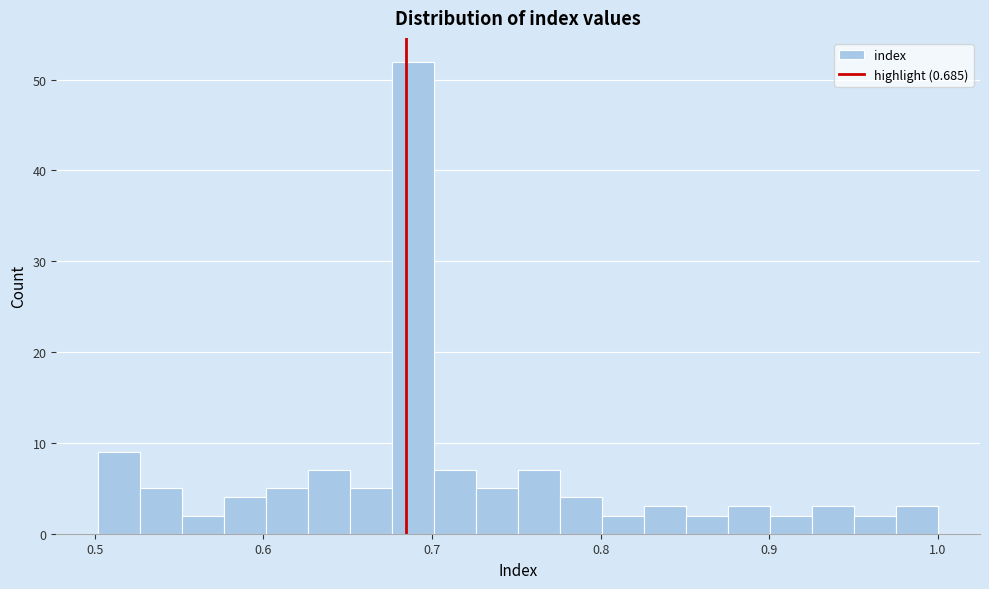

Read against the x-axis, roughly where is the centre of the tallest bar?

0.69